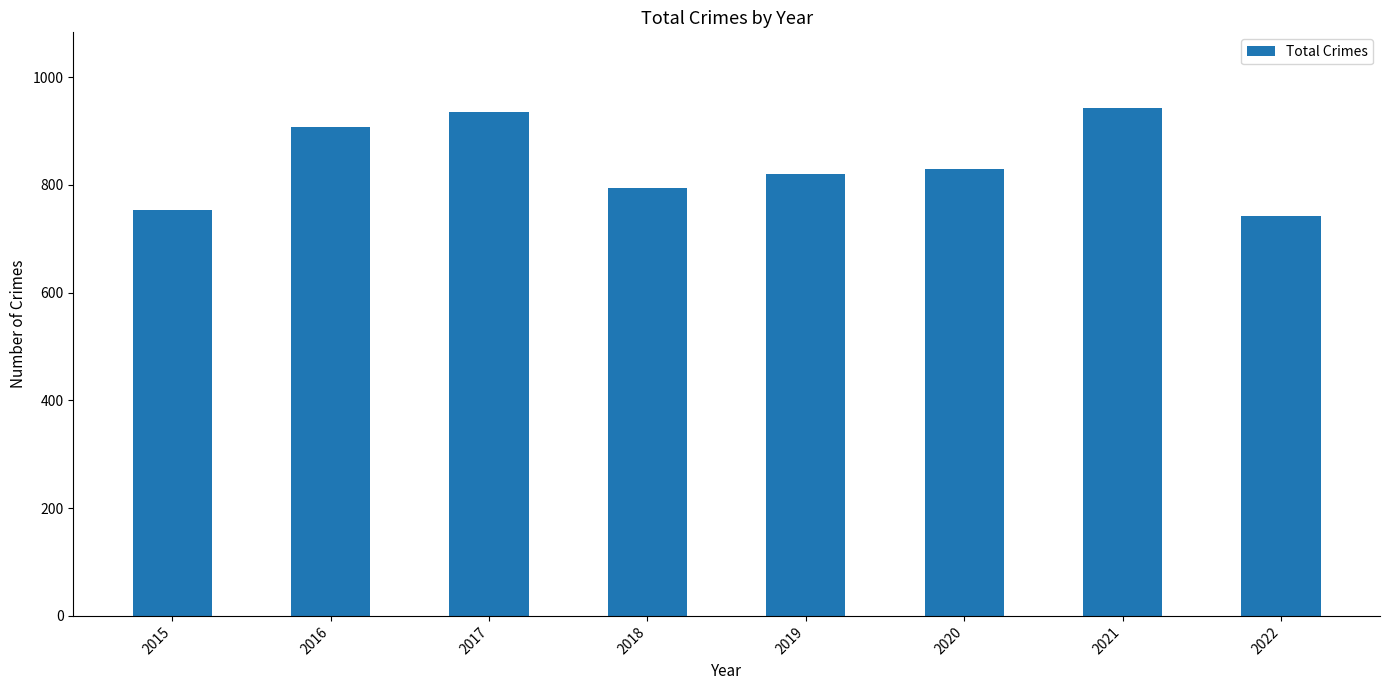

Are the bars grouped side by side (vs. stacked)?

No